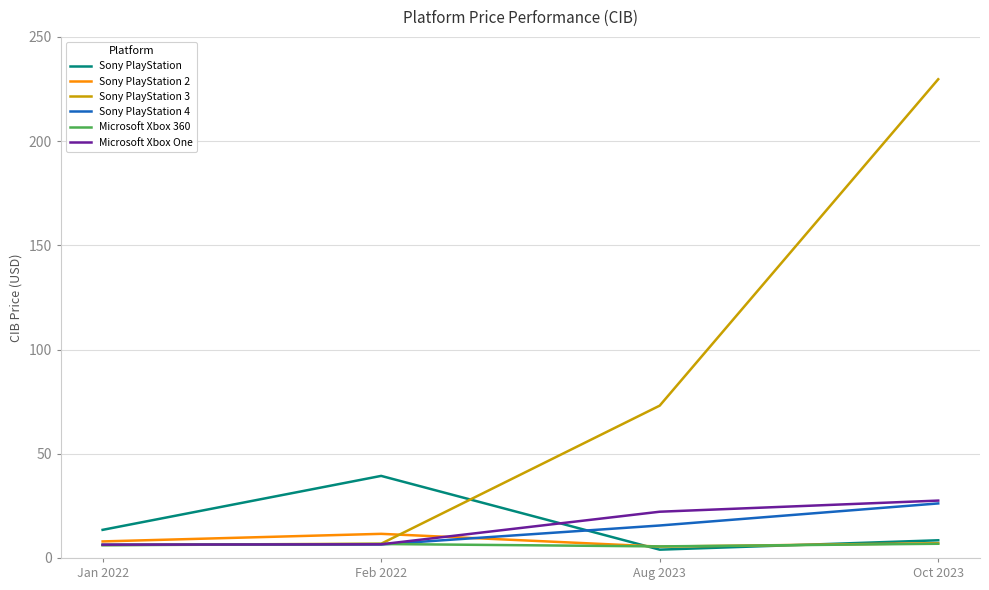

What position from the right is Jan 2022?

4